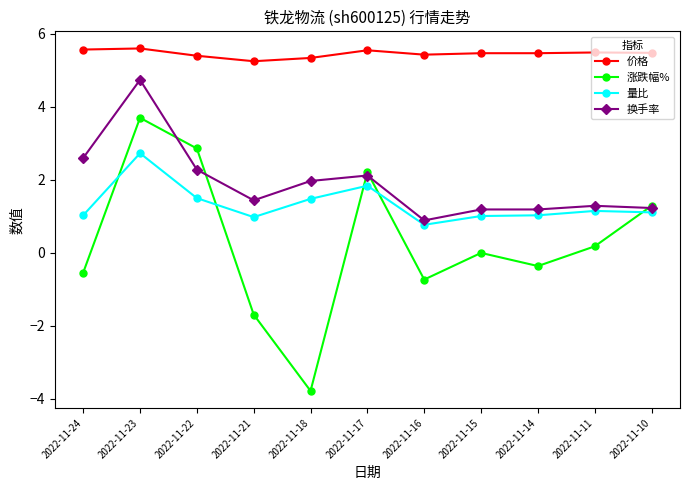

How many values in the 换手率 series are below 1?

1